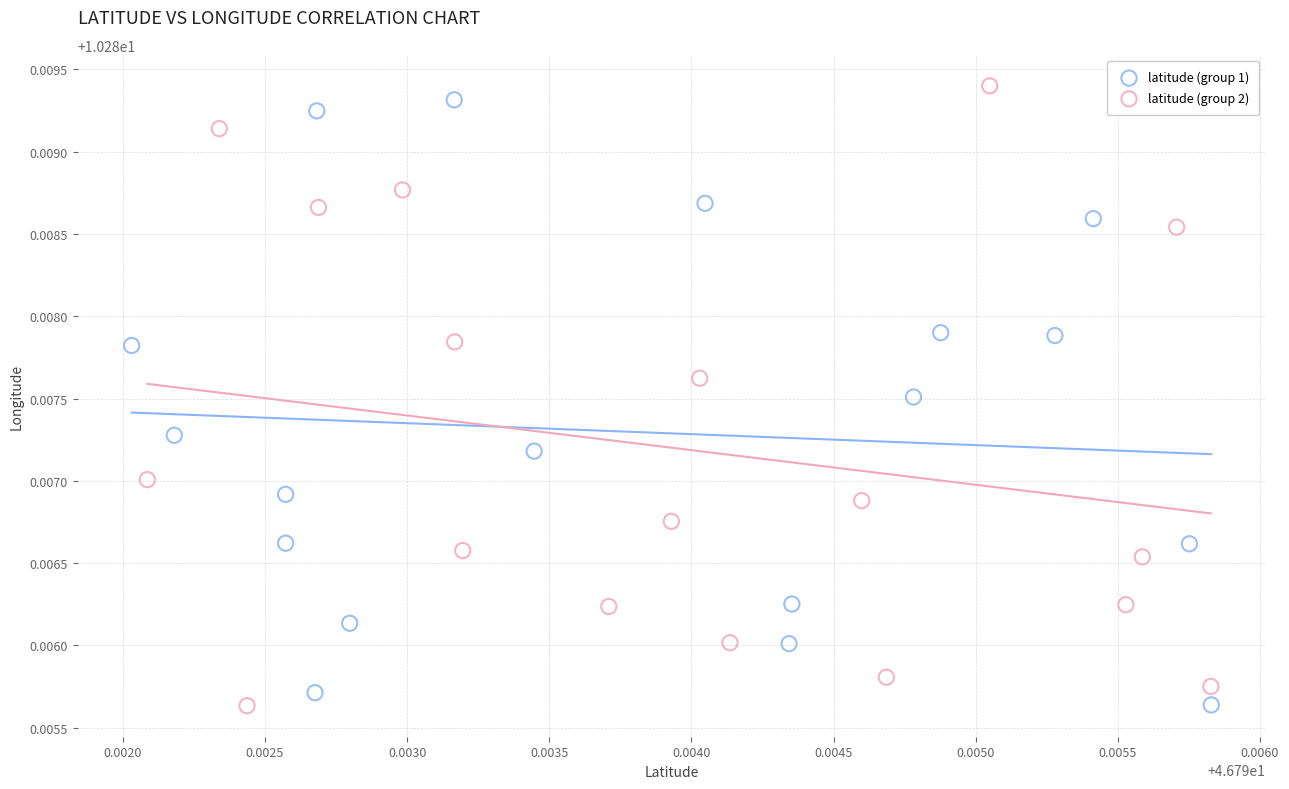

What are all the series names shown in the legend?

latitude (group 1), latitude (group 2)